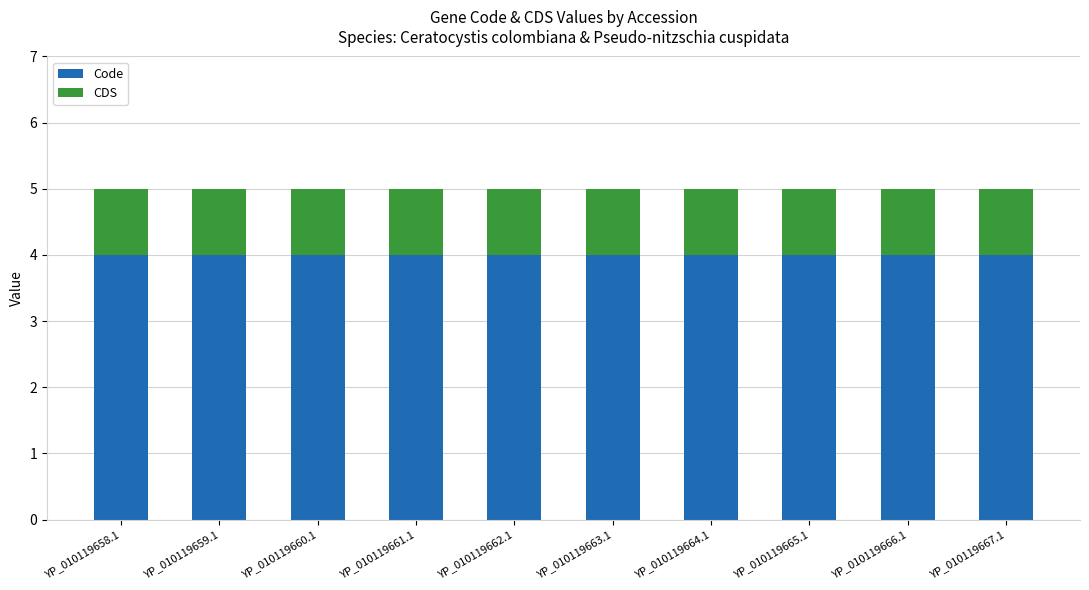

What is the sum of all Code values?

40